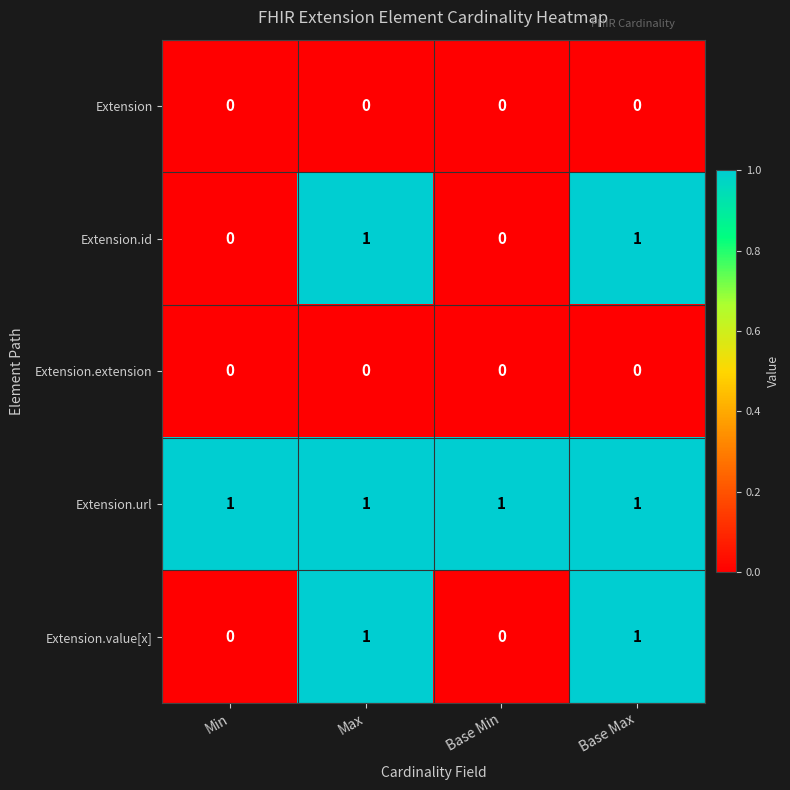

The Extension.id series shows 1 at Base Min. True or false?

False